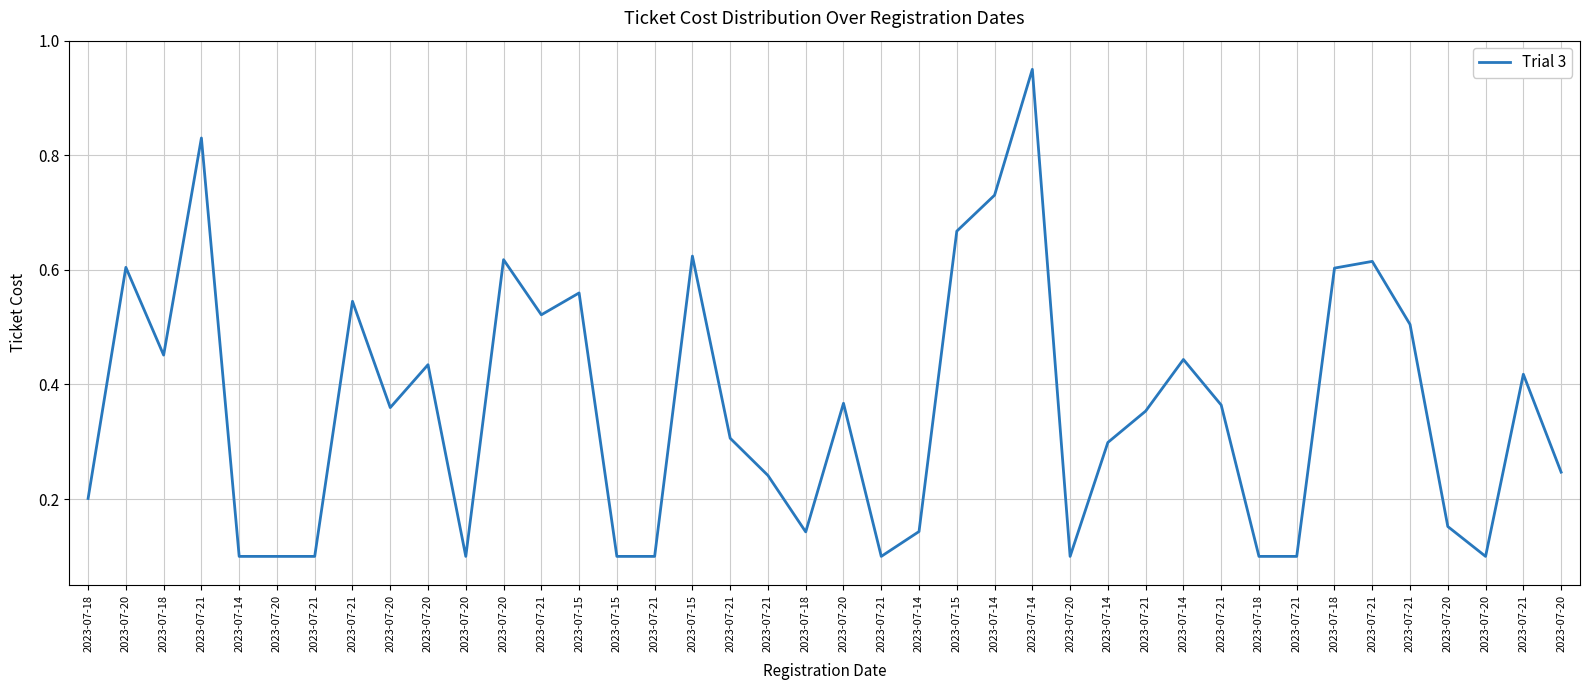

How many lines are shown in the chart?

1